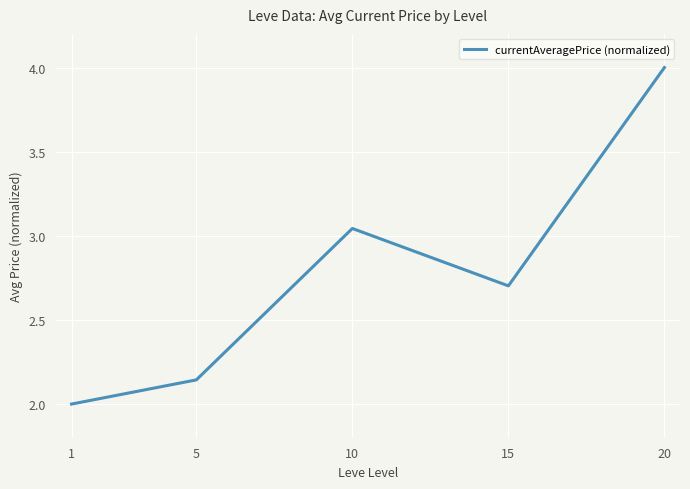

At which category does the chart reach its peak across all series?

20